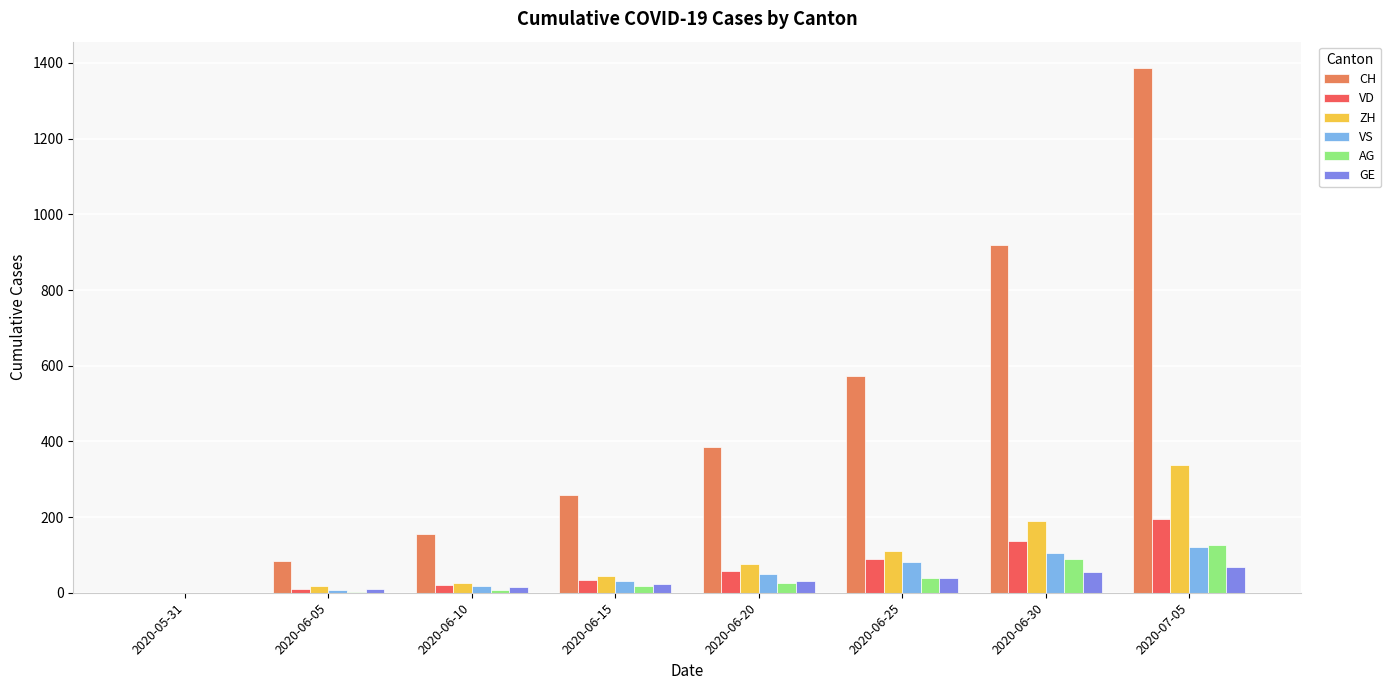

What is the sum of the CH values at 2020-06-25 and 2020-06-05?

656